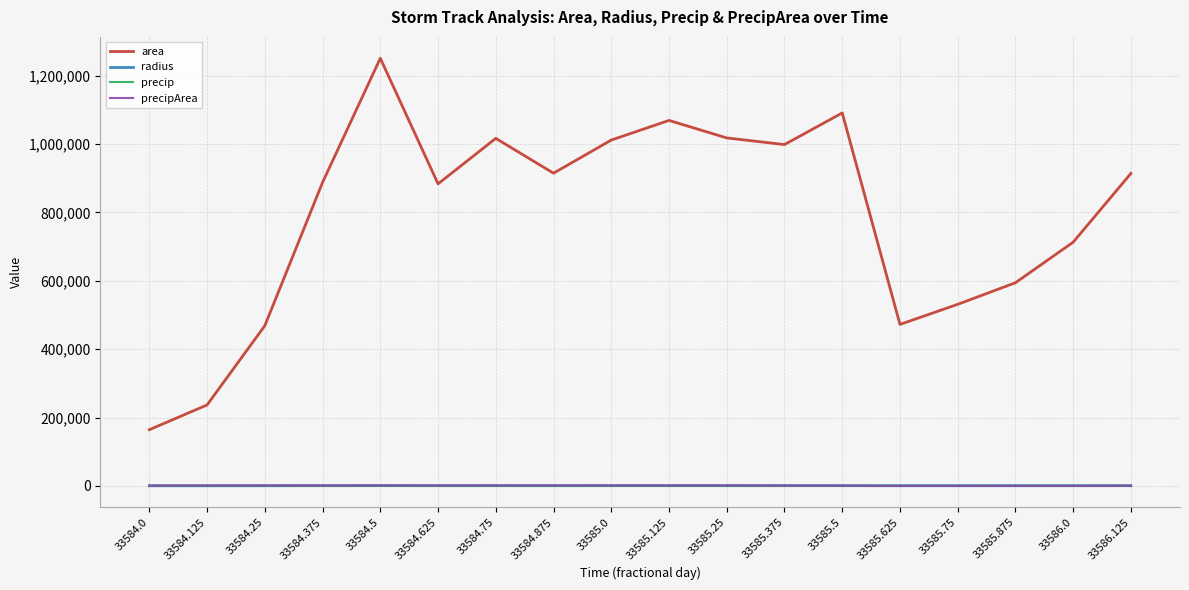

At how many categories does at least one series exceed 317662?

16